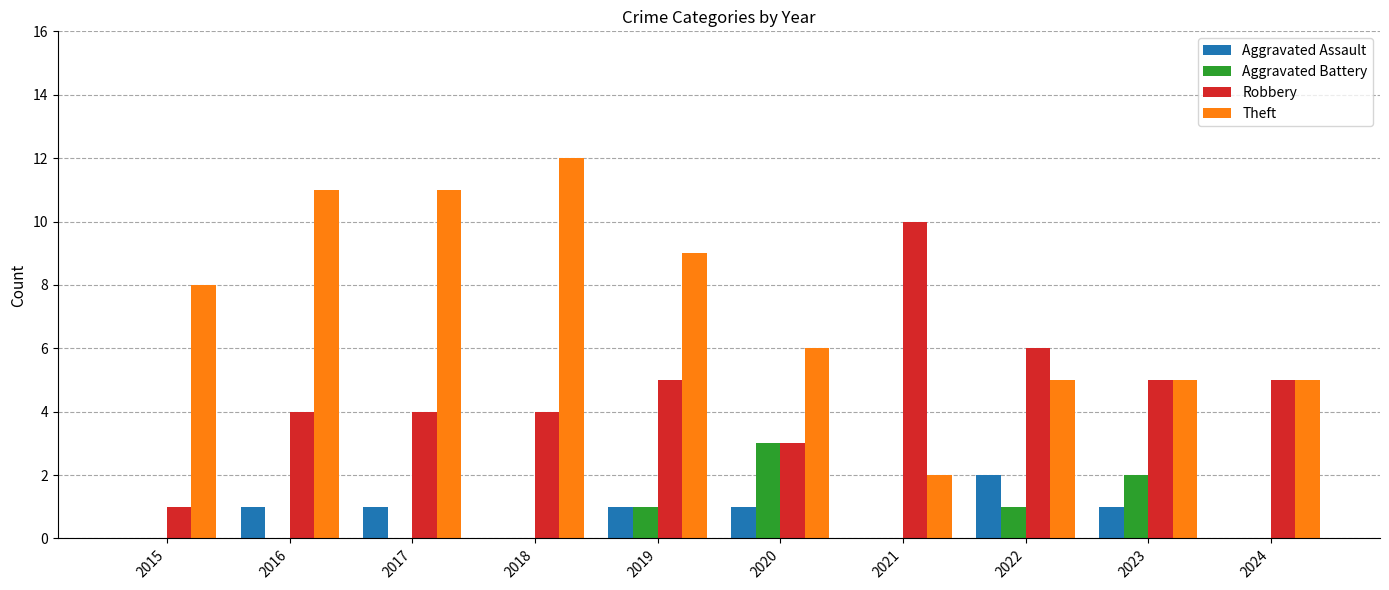

What is the sum of all Aggravated Battery values?

7